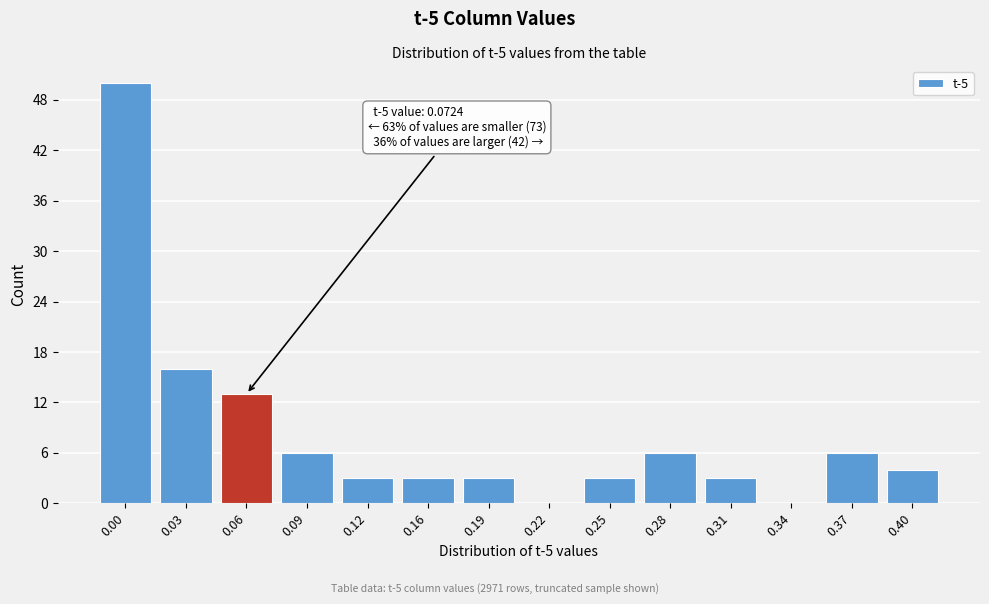

Reading left to right, transcribe all the data shown in this chart.

0.00=50	0.03=16	0.06=13	0.09=6	0.12=3	0.16=3	0.19=3	0.22=0	0.25=3	0.28=6	0.31=3	0.34=0	0.37=6	0.40=4